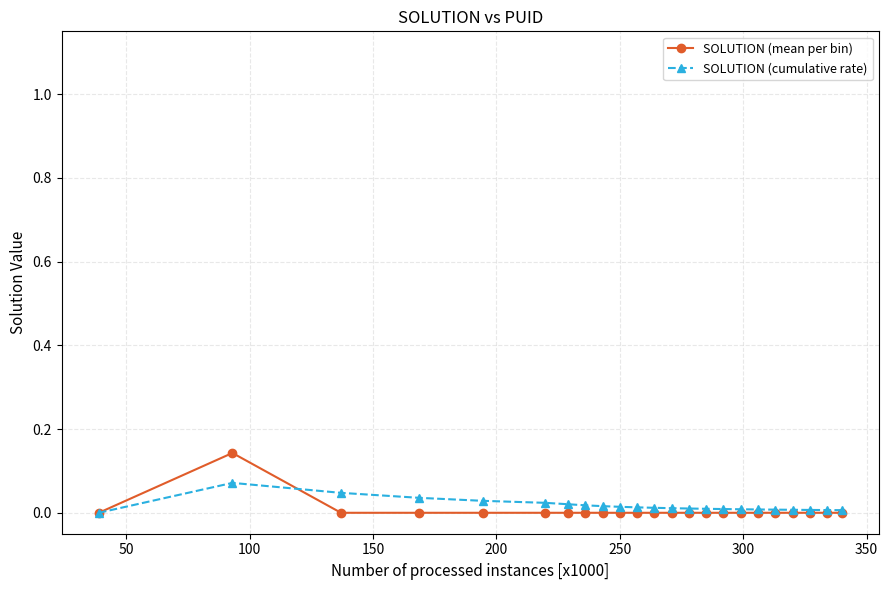

Which series has the widest spread of values?

SOLUTION (mean per bin)